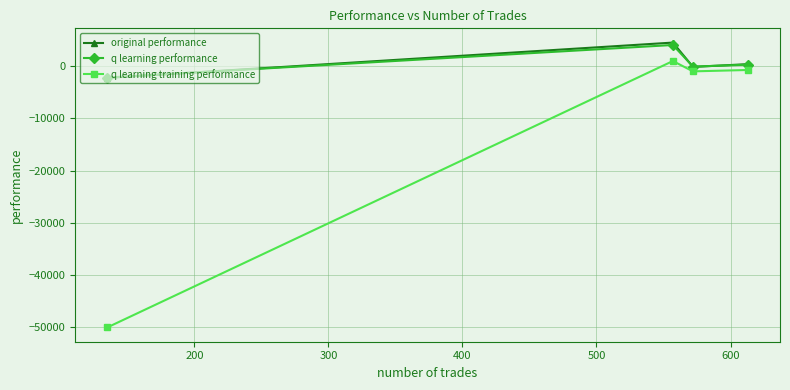

What is the minimum value for original performance?

-2228.3